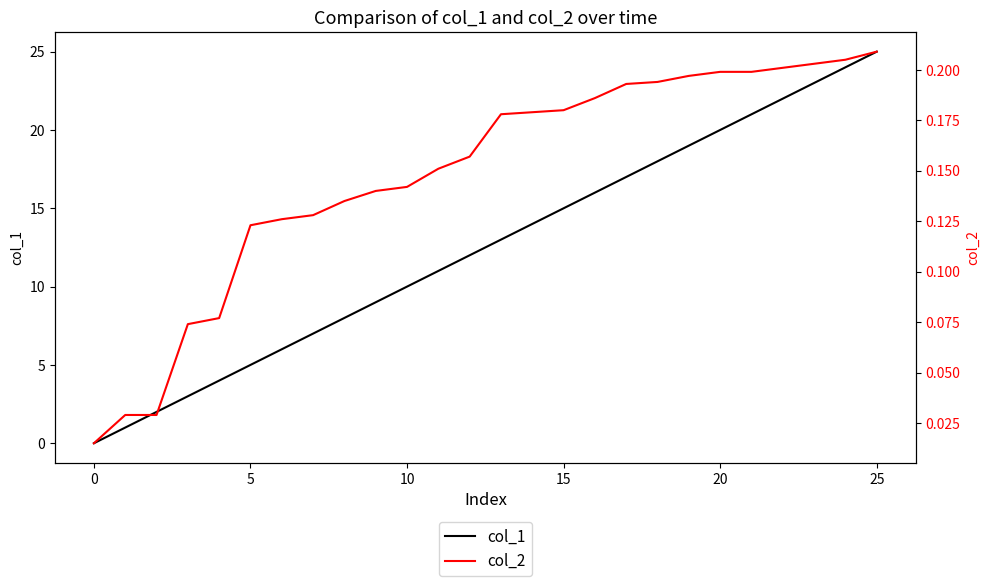

The value of col_1 at 5 is 5. True or false?

True